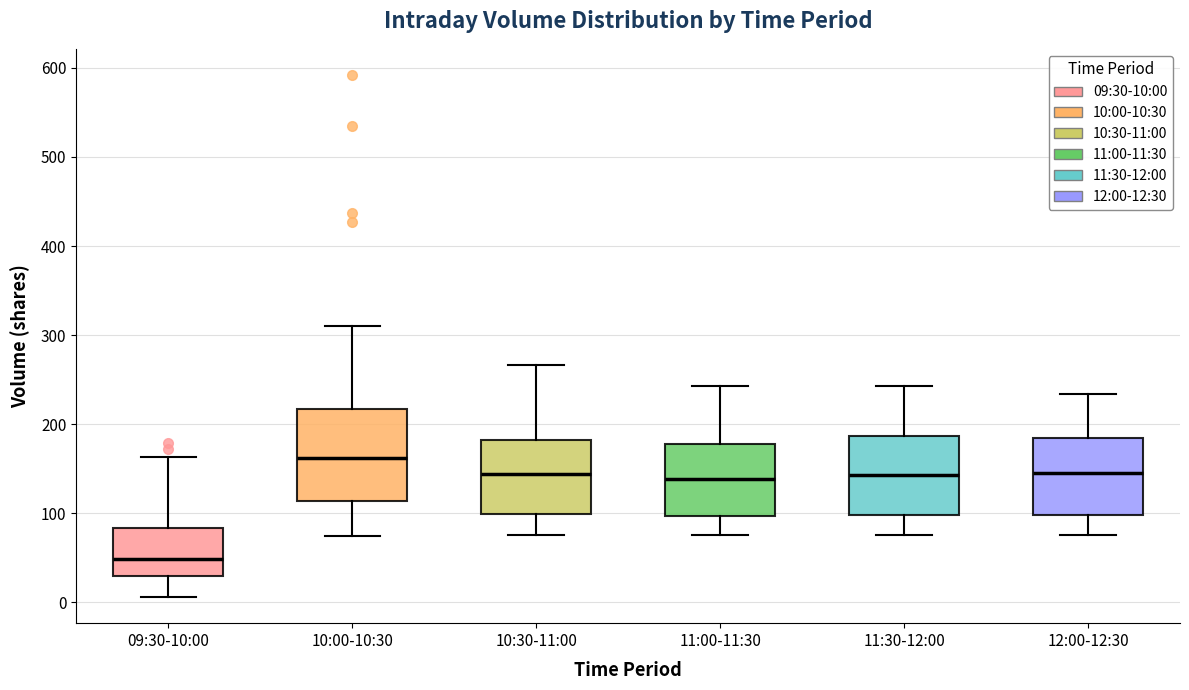

Which box is the tallest, from its lower edge to its upper edge?

10:00-10:30